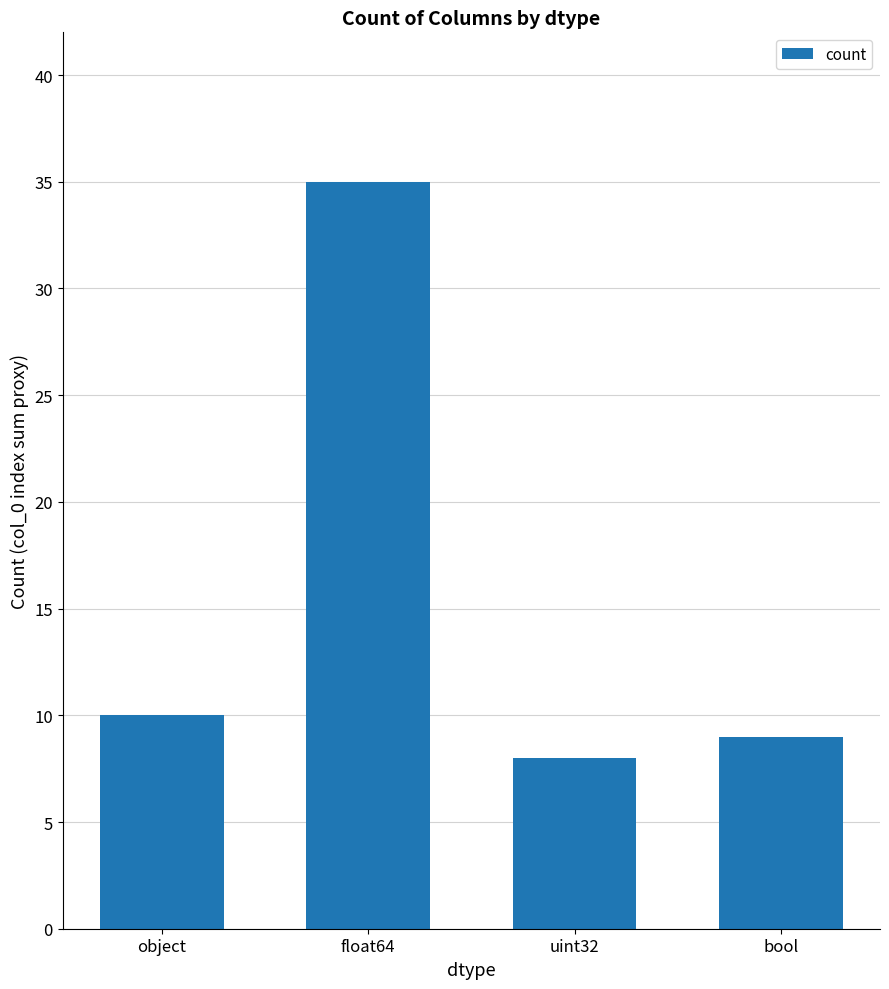

Reading left to right, what are all the values shown in this chart?

10	35	8	9